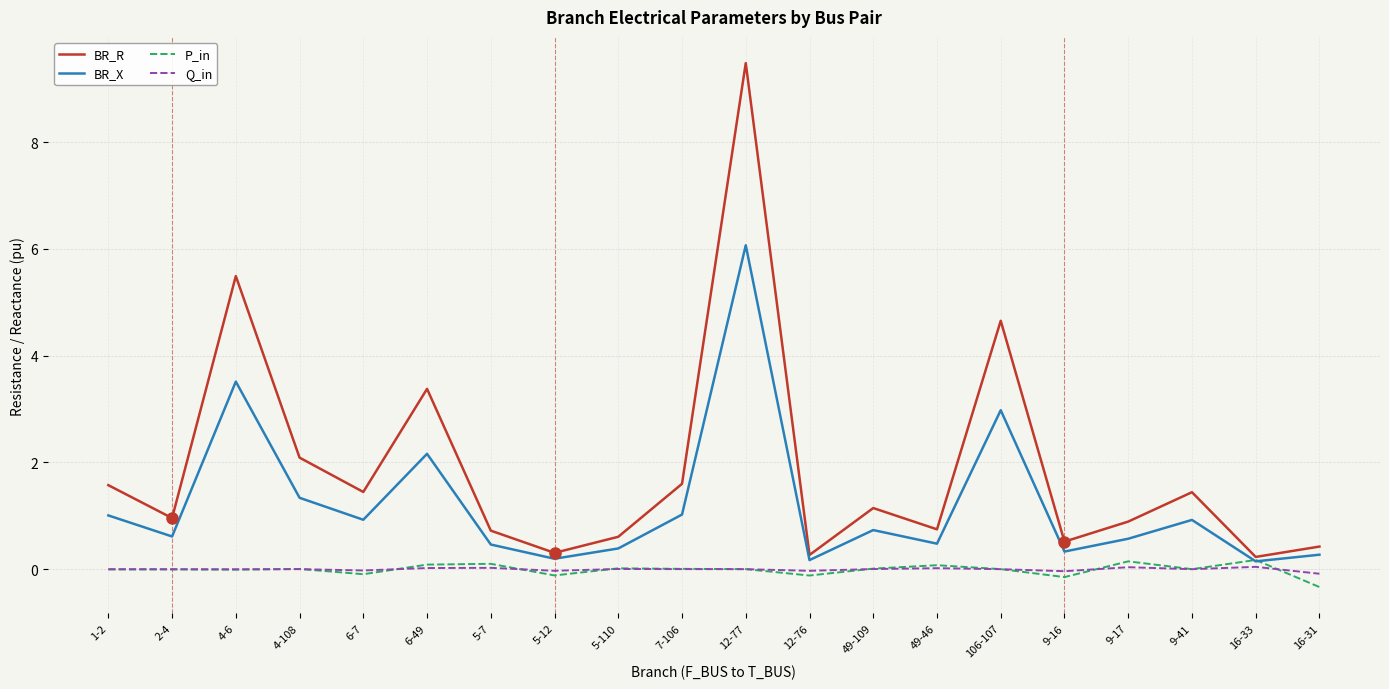

After their last crossing, which series has the higher values: Q_in or P_in?

Q_in